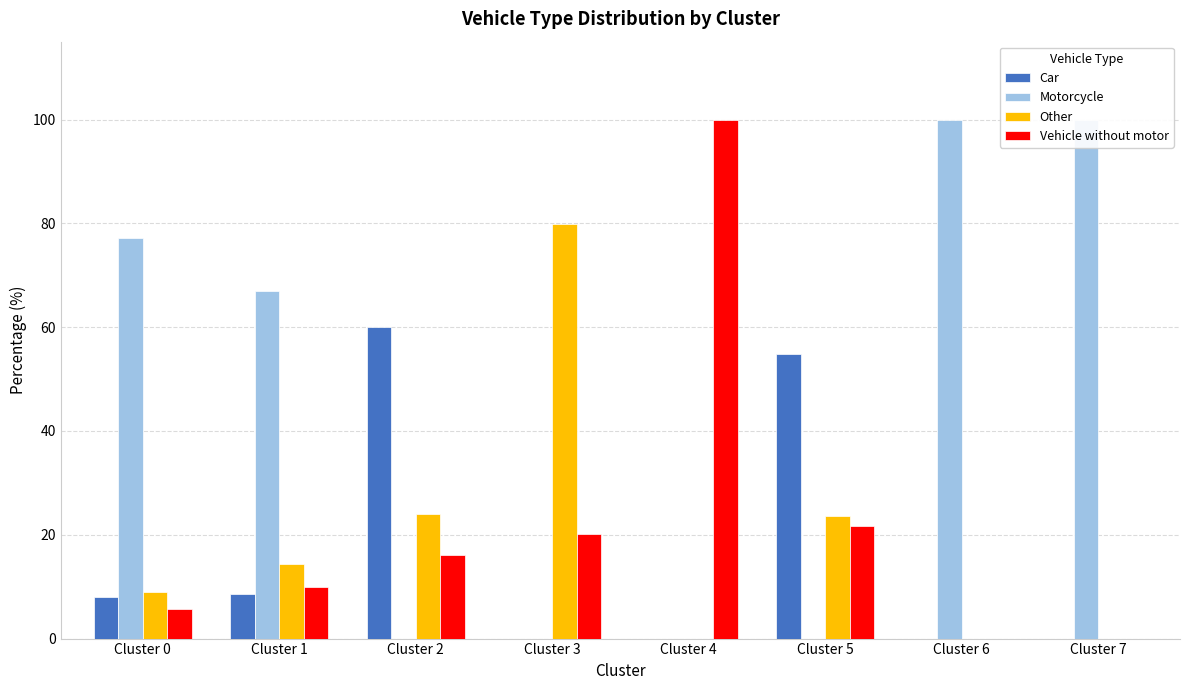

How many data points in Vehicle without motor are less than 16?

4